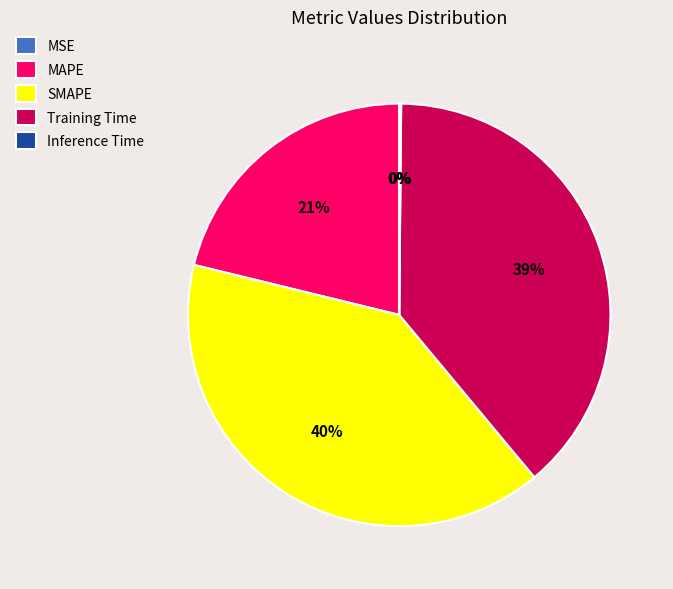

True or false: SMAPE accounts for 45% of the total.

False